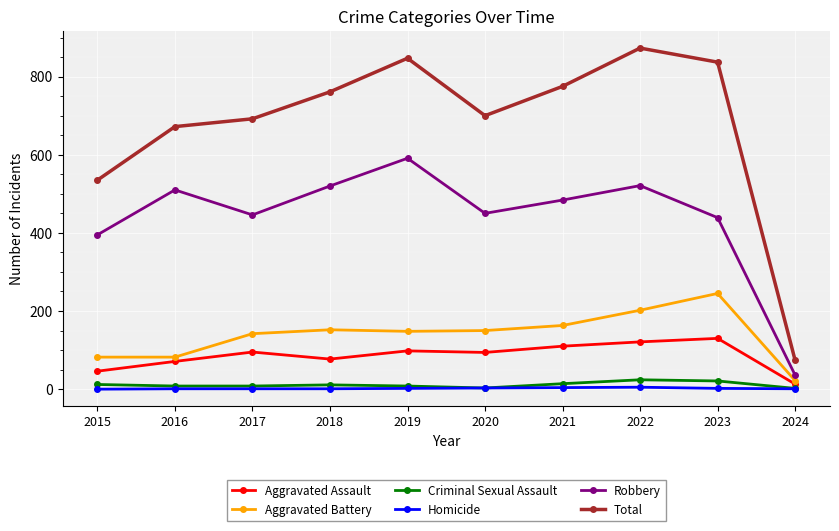

What is the average value of the Robbery series?

439